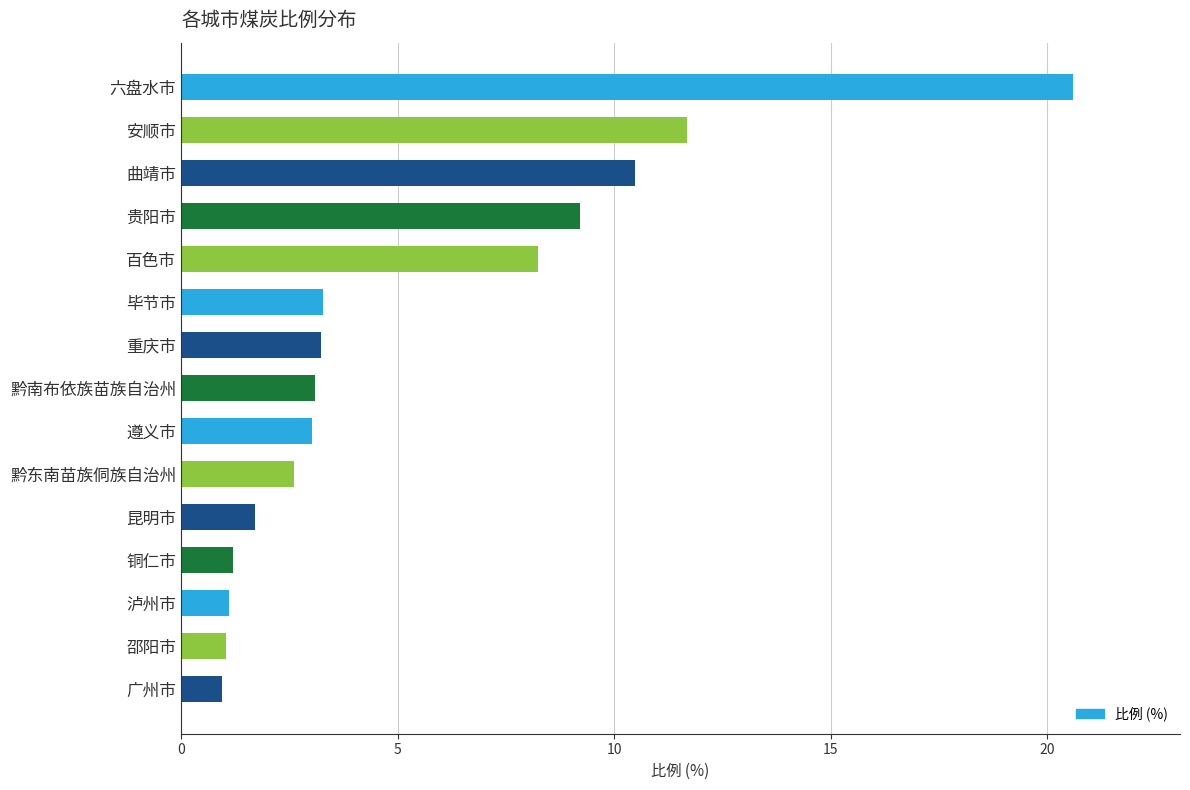

What is the sum of the values at 广州市 and 遵义市?

4.0